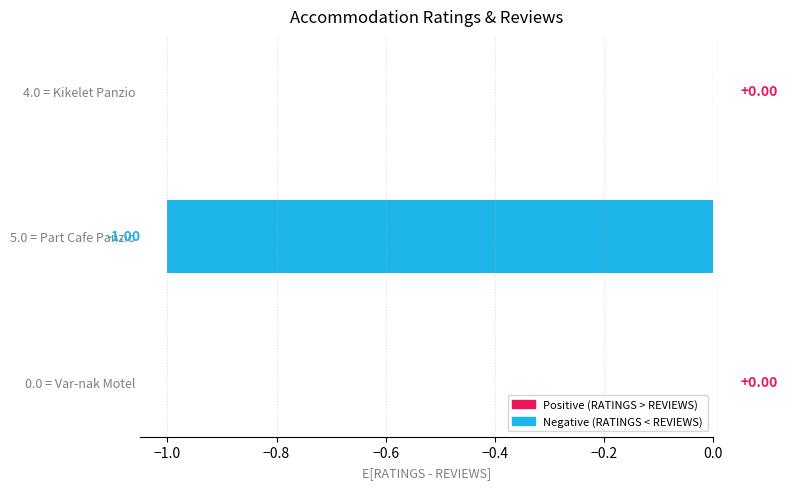

Which has a higher value, 4.0 = Kikelet Panzio or 5.0 = Part Cafe Panzio?

4.0 = Kikelet Panzio